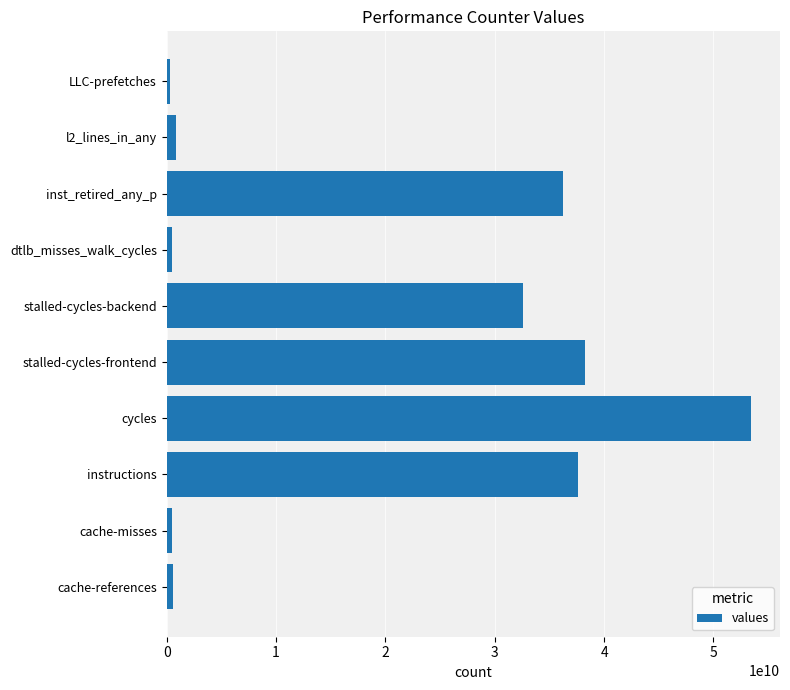

What is the difference between the maximum and minimum values?

53112116814